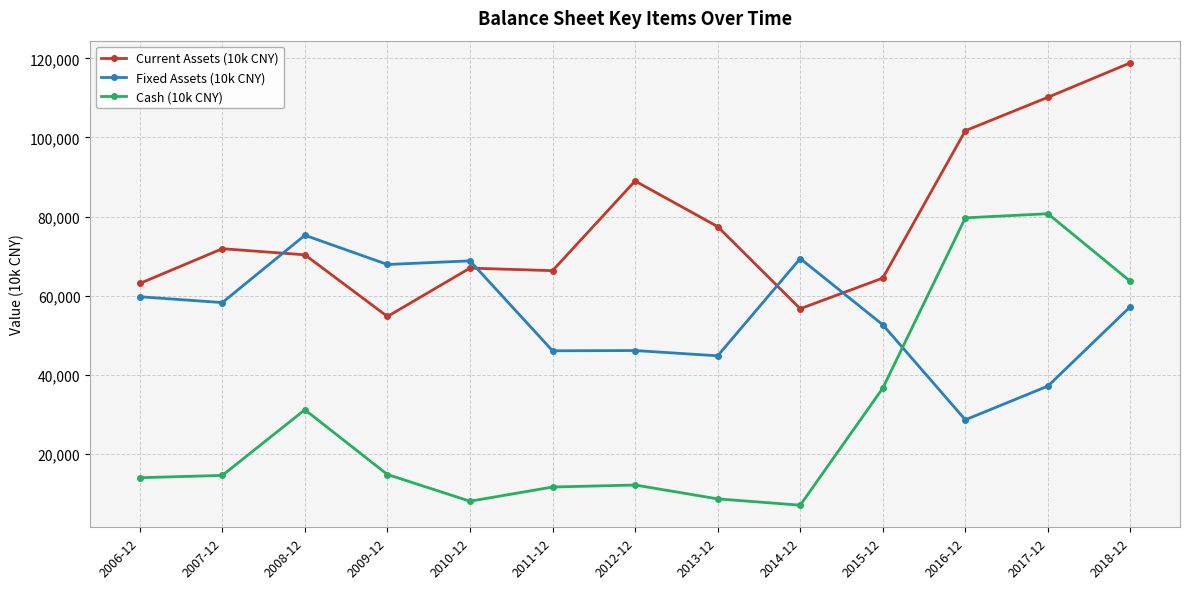

What is the spread (max minus min) of values at 2010-12?

60766